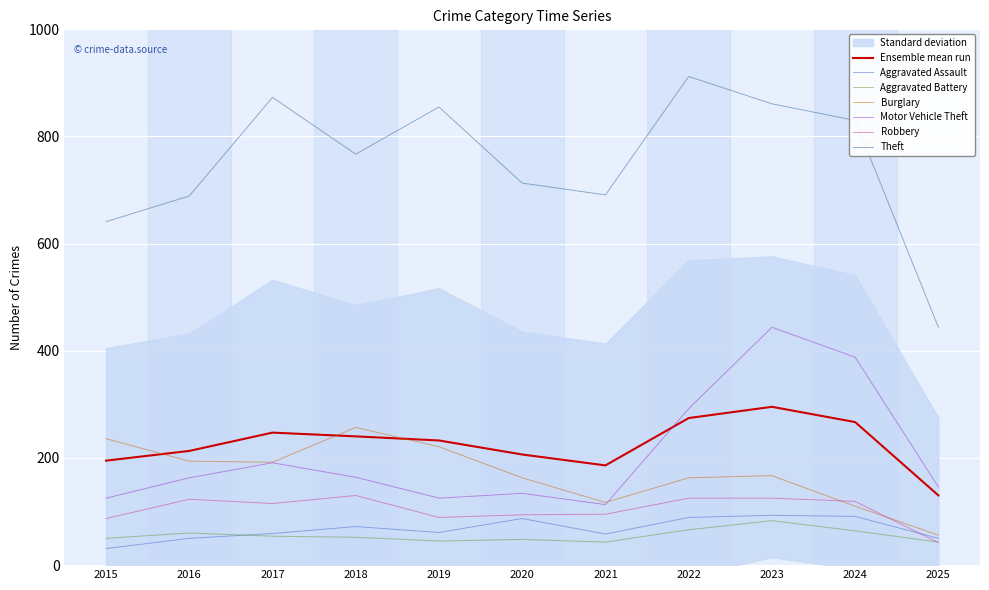

Between which two adjacent categories do Aggravated Battery and Aggravated Assault first intersect?

2016 and 2017